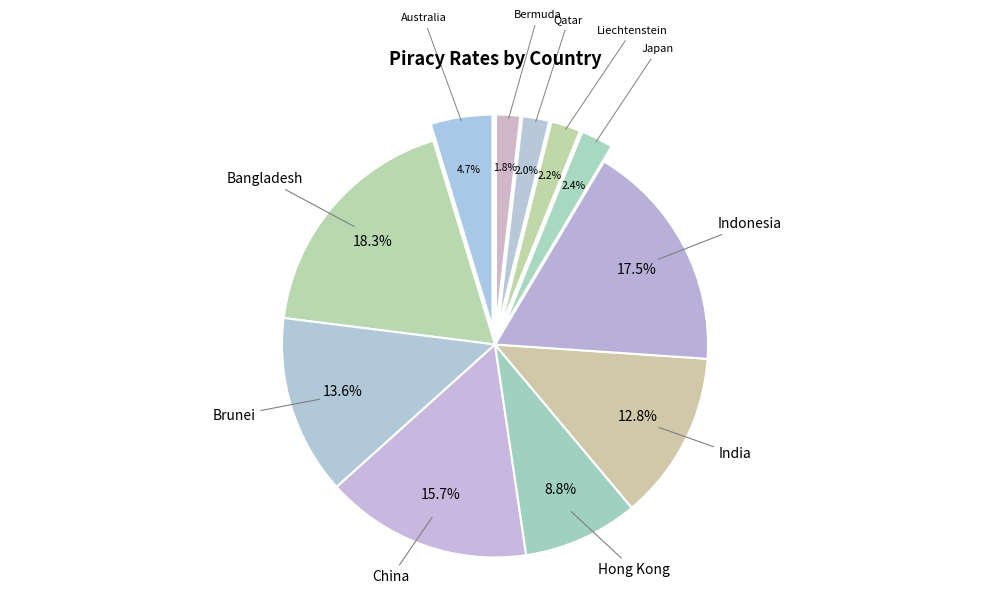

Count the number of slices in the pie.

11